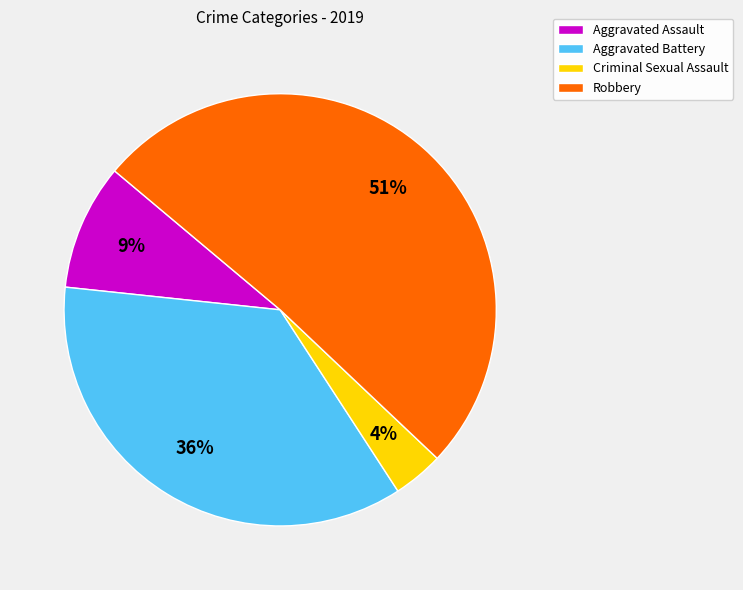

What is the smallest slice in the pie chart?

Criminal Sexual Assault